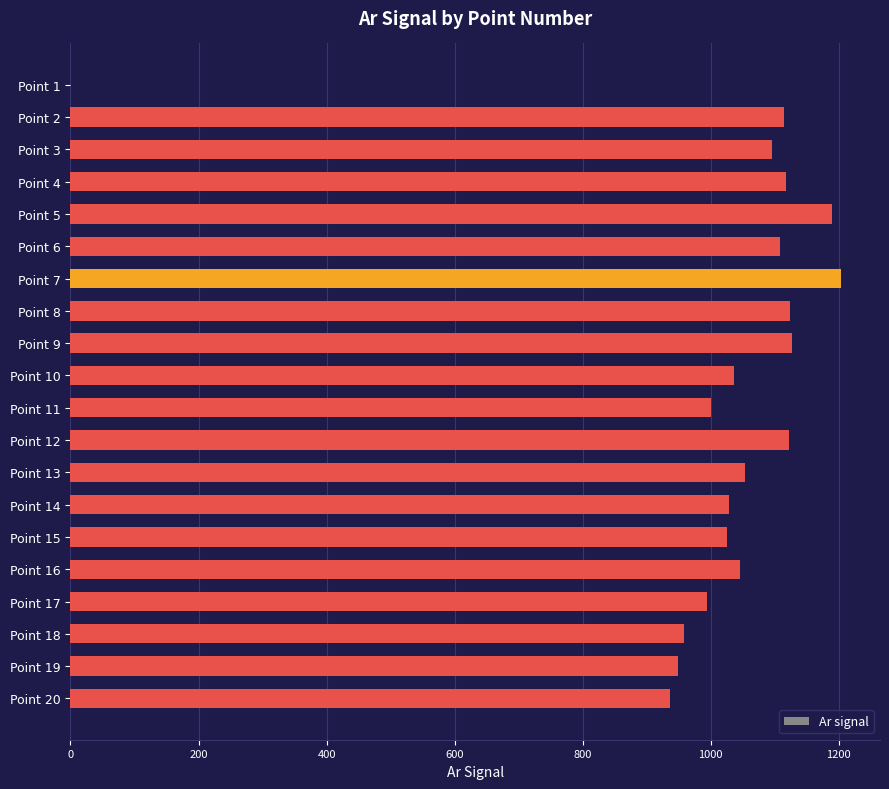

At which category does the chart reach its peak across all series?

Point 7